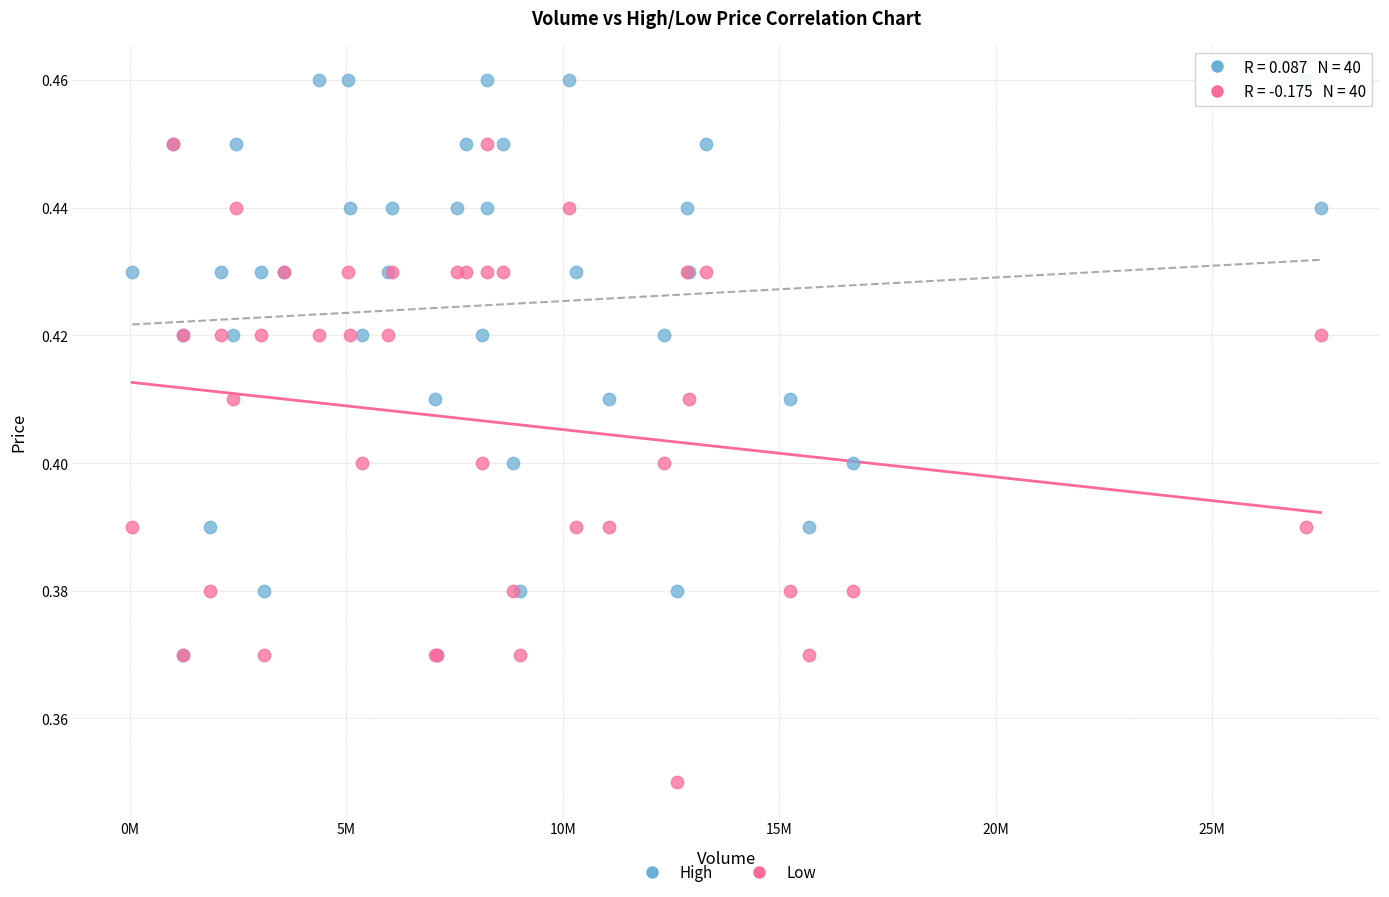

Which series has the widest spread of Y values?

Low